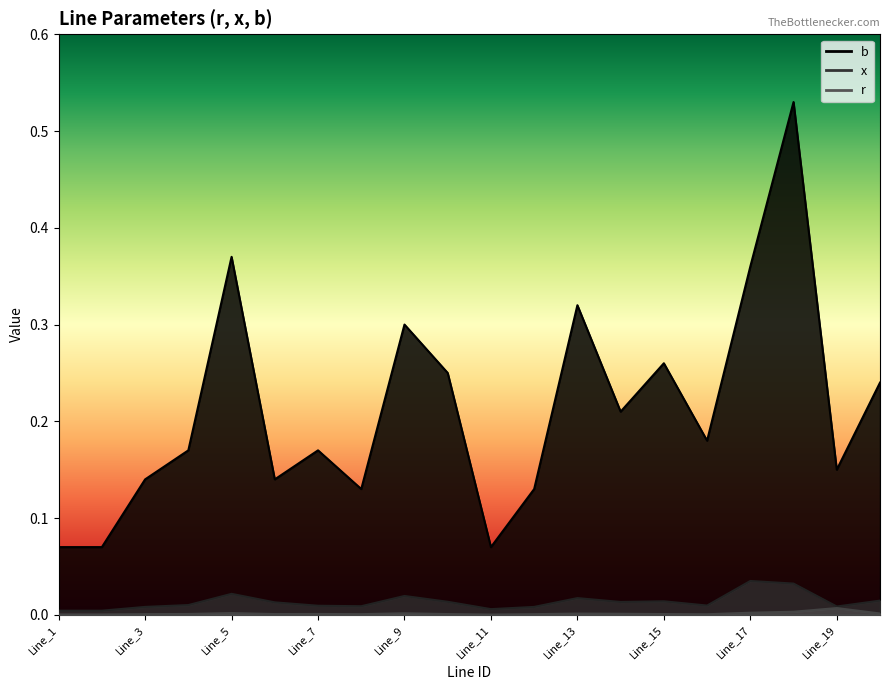

Count the number of data series in this chart.

3